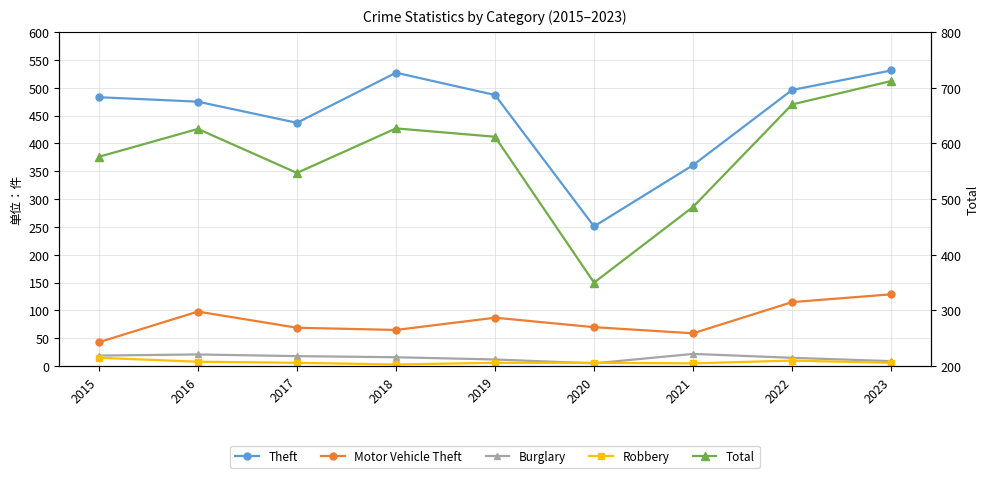

Count the number of categories in the chart.

9